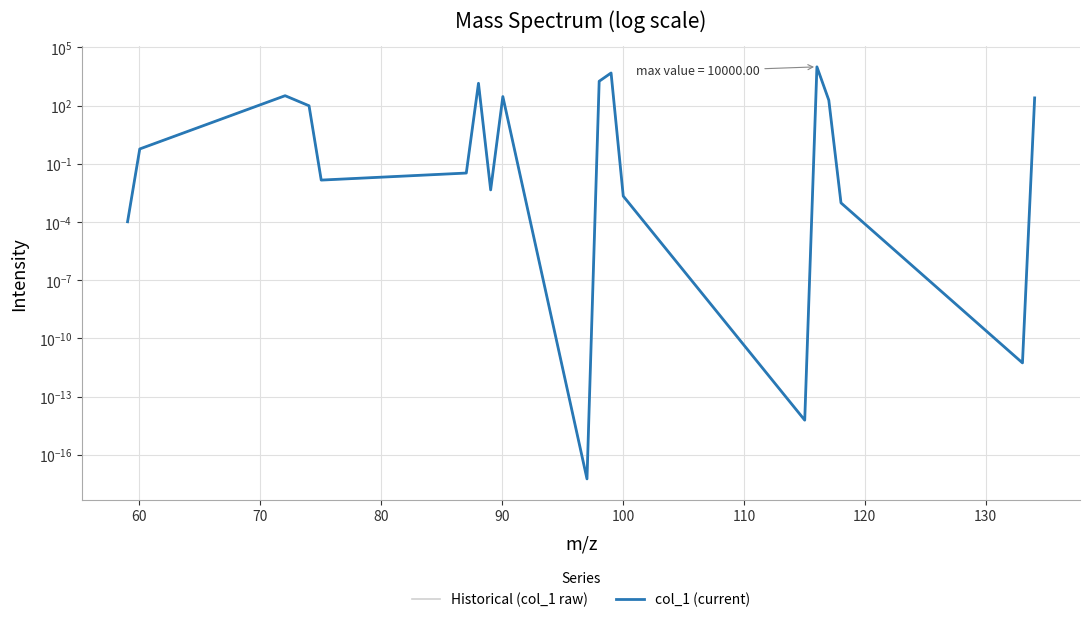

What value does the Historical (col_1 raw) series have at 60?

0.6